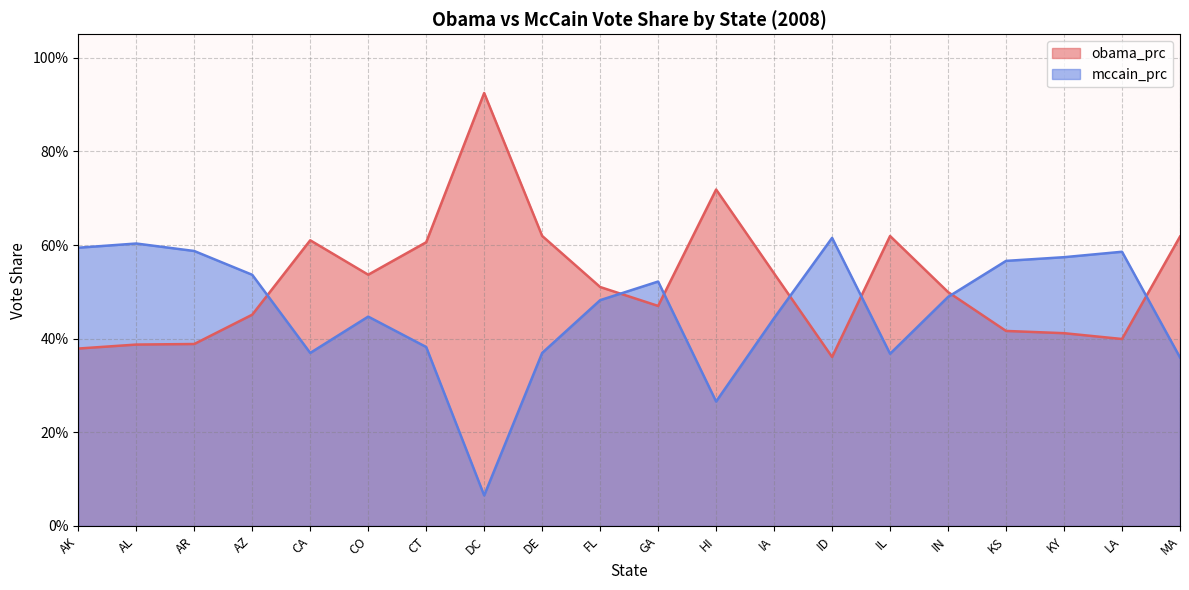

Between AL and AZ, which series saw the biggest shift?

mccain_prc